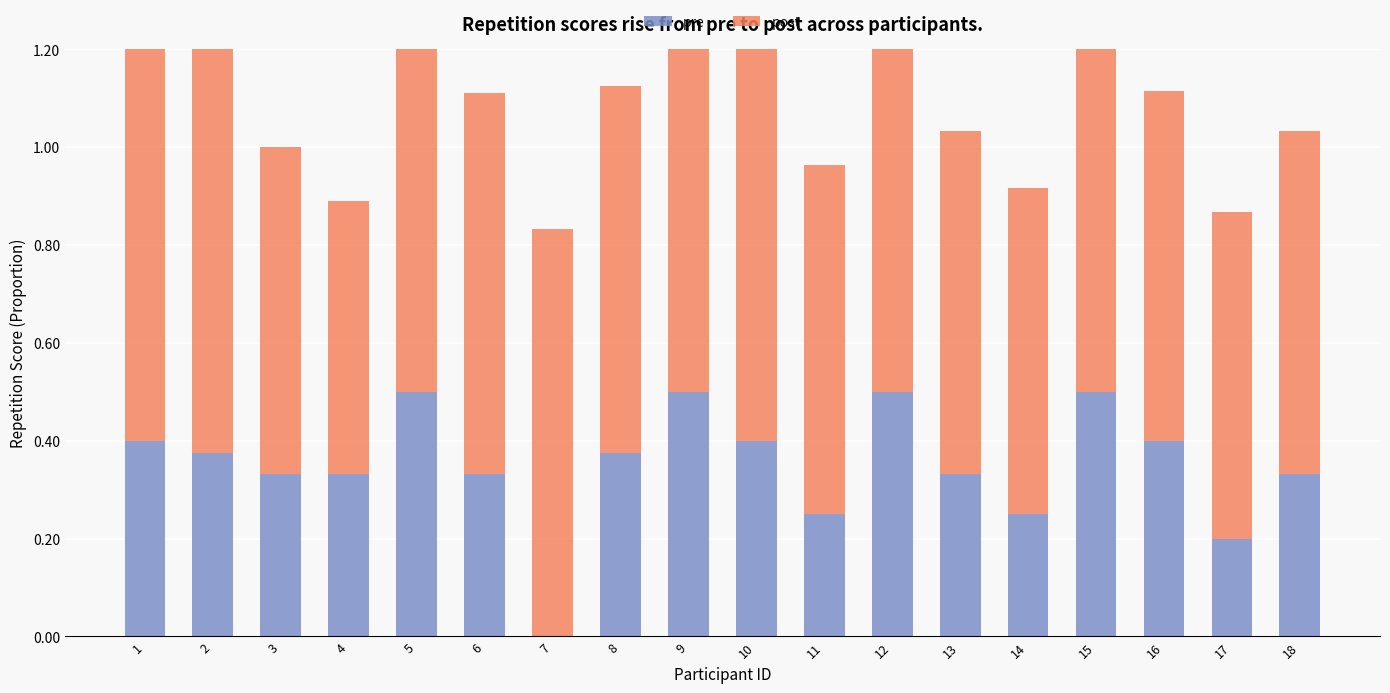

Which has a higher value, 15 or 10?

15